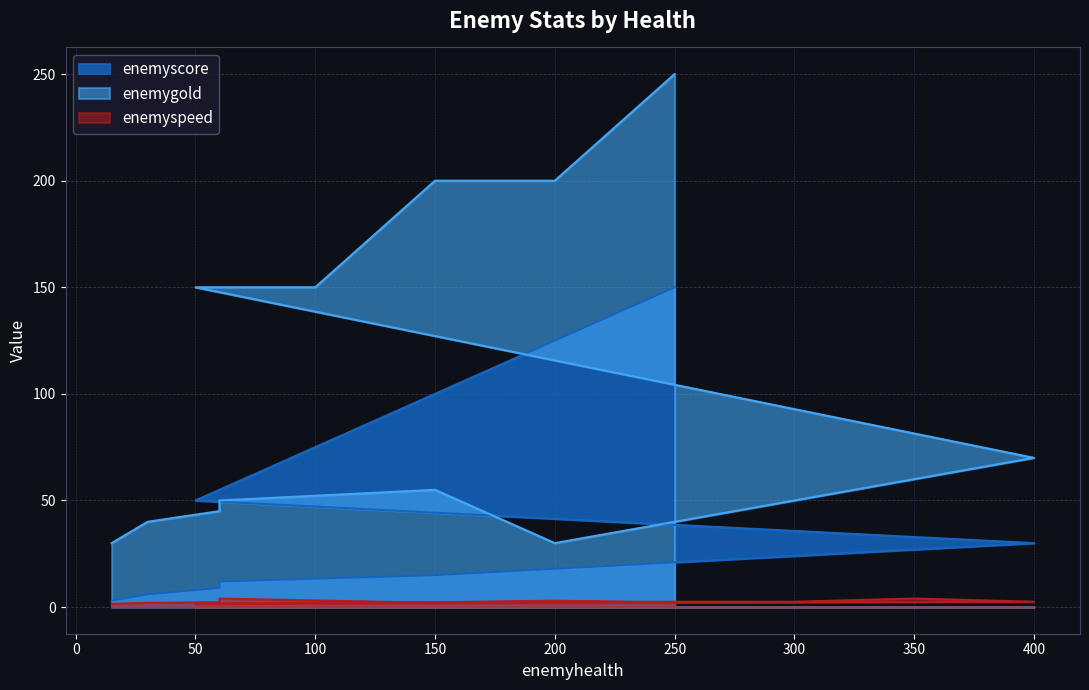

What is the value of the enemygold point at the 4th from the left?

45.0